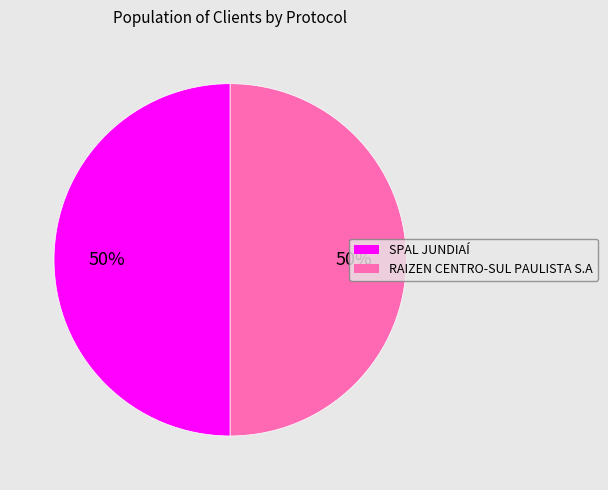

What percentage is the RAIZEN CENTRO-SUL PAULISTA S.A slice, to the nearest percent?

50%